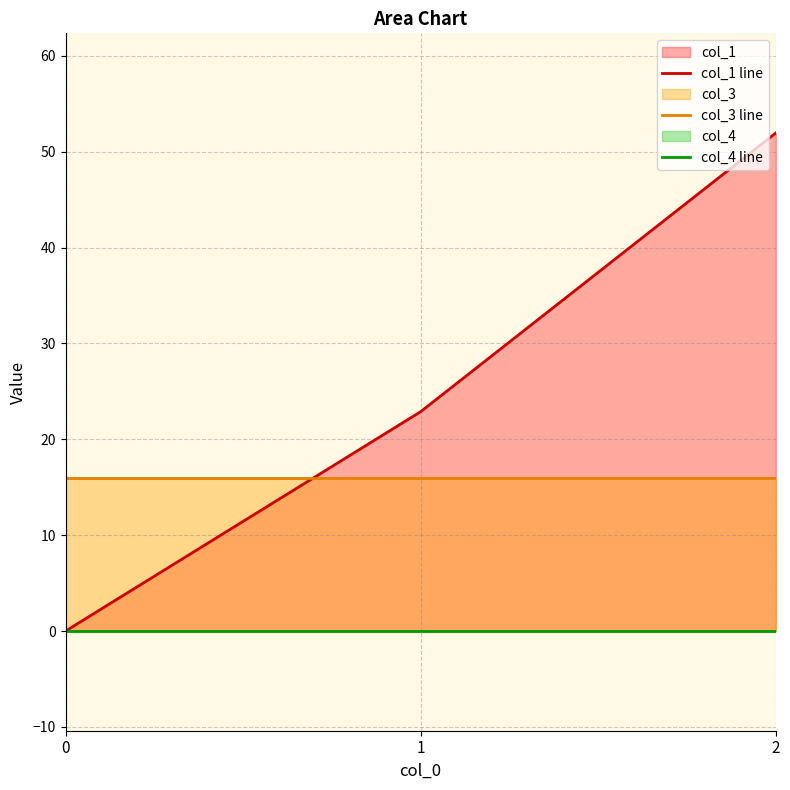

Does the chart display data point markers on the line(s)?

No